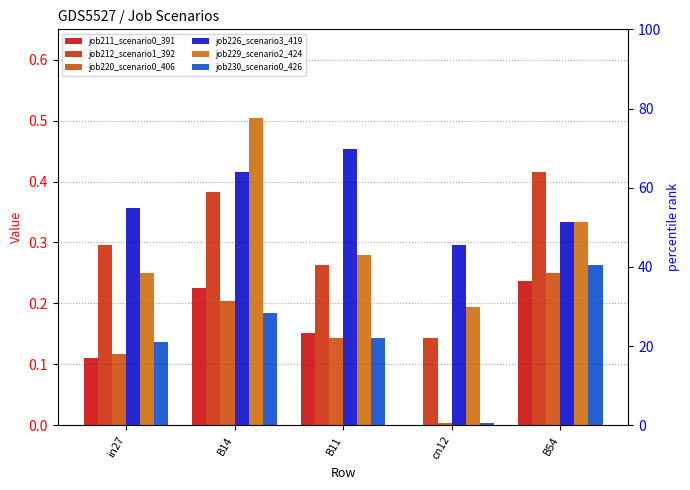

What is the sum of the job229_scenario2_424 values at B14 and B11?

0.8